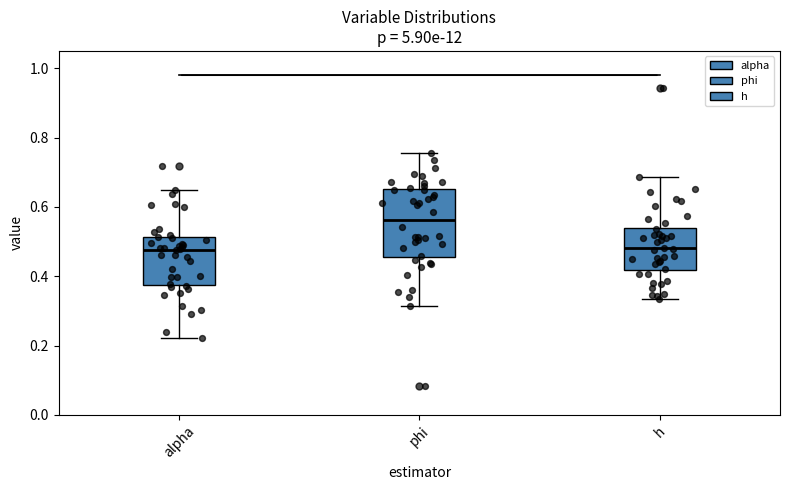

Where does the lower whisker of the box for h end on the y-axis? The values are not printed on the chart, so give them approximately, as read against the axis.

0.34